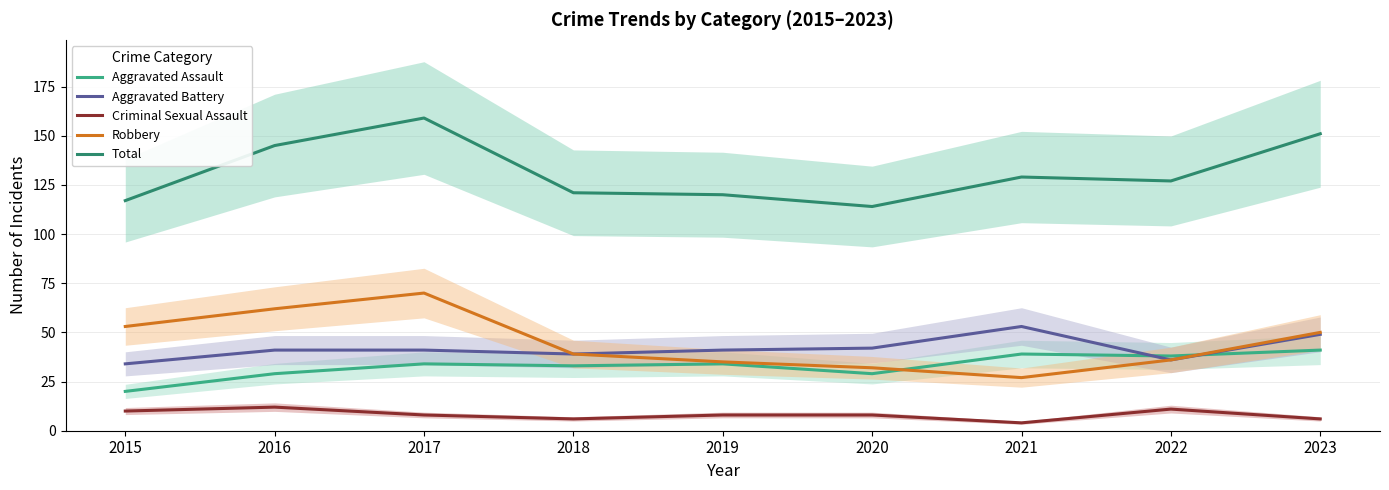

What is the sum of all Aggravated Assault values?

297